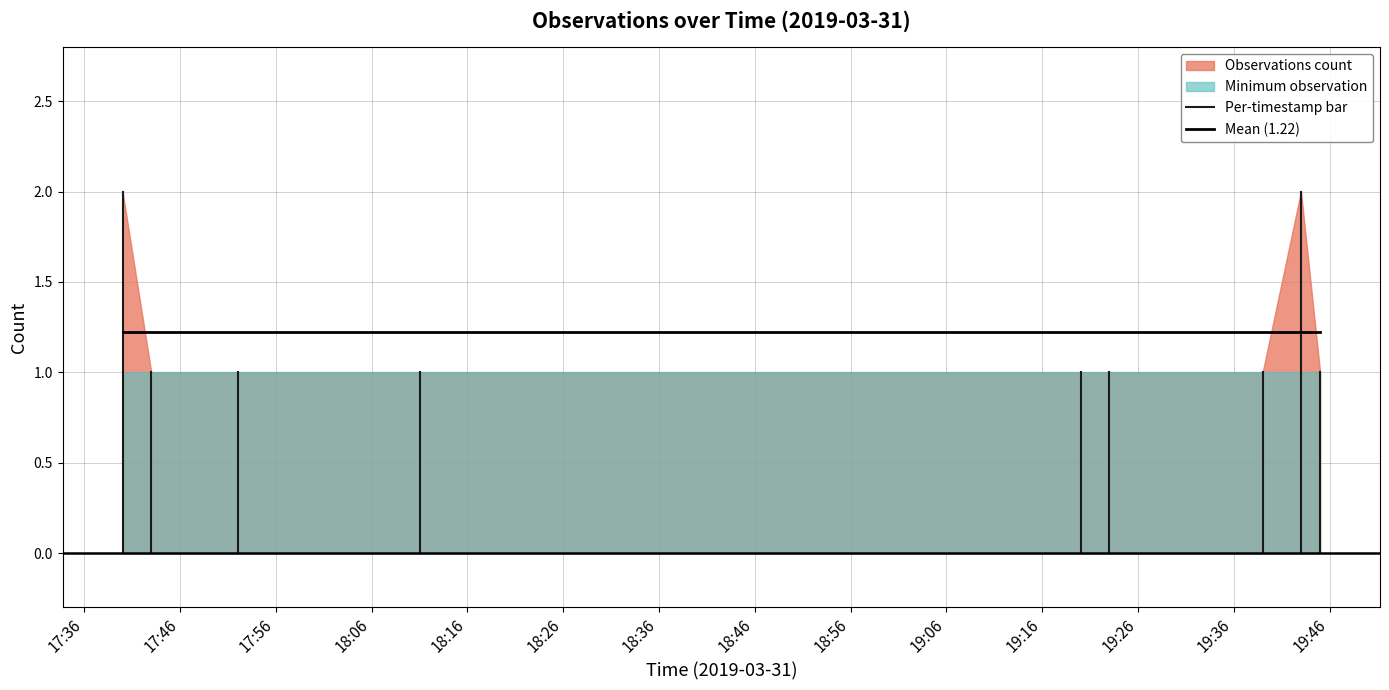

List the series in order of their overall mean, highest first.

Observations count, Minimum observation